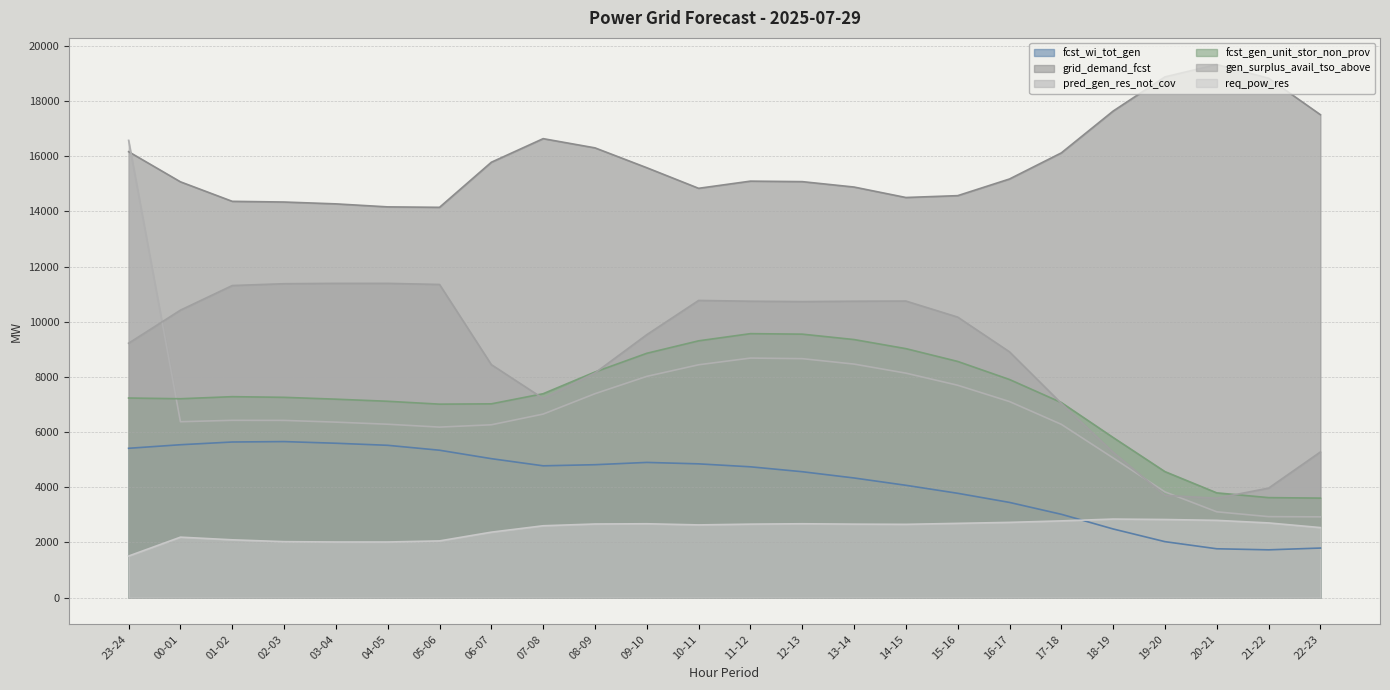

Reading left to right, extract all data points from this chart.

fcst_wi_tot_gen: 23-24=5414	00-01=5543	01-02=5642	02-03=5657	03-04=5597	04-05=5522	05-06=5344	06-07=5038	07-08=4779	08-09=4819	09-10=4902	10-11=4850	11-12=4743	12-13=4565	13-14=4338	14-15=4073	15-16=3783	16-17=3452	17-18=3022	18-19=2490	19-20=2030	20-21=1772	21-22=1734	22-23=1798
grid_demand_fcst: 23-24=16164	00-01=15072	01-02=14365	02-03=14340	03-04=14273	04-05=14164	05-06=14148	06-07=15782	07-08=16637	08-09=16303	09-10=15583	10-11=14837	11-12=15097	12-13=15079	13-14=14883	14-15=14504	15-16=14571	16-17=15175	17-18=16121	18-19=17637	19-20=18876	20-21=19323	21-22=18827	22-23=17505
pred_gen_res_not_cov: 23-24=16575	00-01=6377	01-02=6428	02-03=6425	03-04=6362	04-05=6286	05-06=6182	06-07=6266	07-08=6654	08-09=7393	09-10=8021	10-11=8441	11-12=8684	12-13=8663	13-14=8466	14-15=8138	15-16=7699	16-17=7108	17-18=6282	18-19=5064	19-20=3834	20-21=3112	21-22=2937	22-23=2929
fcst_gen_unit_stor_non_prov: 23-24=7236	00-01=7210	01-02=7285	02-03=7261	03-04=7194	04-05=7118	05-06=7014	06-07=7025	07-08=7392	08-09=8179	09-10=8857	10-11=9309	11-12=9569	12-13=9551	13-14=9355	14-15=9026	15-16=8562	16-17=7907	17-18=7072	18-19=5805	19-20=4568	20-21=3798	21-22=3626	22-23=3608
gen_surplus_avail_tso_above: 23-24=9222	00-01=10421	01-02=11313	02-03=11379	03-04=11392	04-05=11392	05-06=11352	06-07=8446	07-08=7219	08-09=8144	09-10=9532	10-11=10773	11-12=10745	12-13=10731	13-14=10745	14-15=10751	15-16=10169	16-17=8910	17-18=7042	18-19=5268	19-20=3706	20-21=3605	21-22=3970	22-23=5281
req_pow_res: 23-24=1509	00-01=2193	01-02=2097	02-03=2030	03-04=2018	04-05=2018	05-06=2057	06-07=2374	07-08=2606	08-09=2670	09-10=2679	10-11=2637	11-12=2665	12-13=2679	13-14=2665	14-15=2658	15-16=2693	16-17=2729	17-18=2783	18-19=2849	19-20=2833	20-21=2802	21-22=2709	22-23=2540